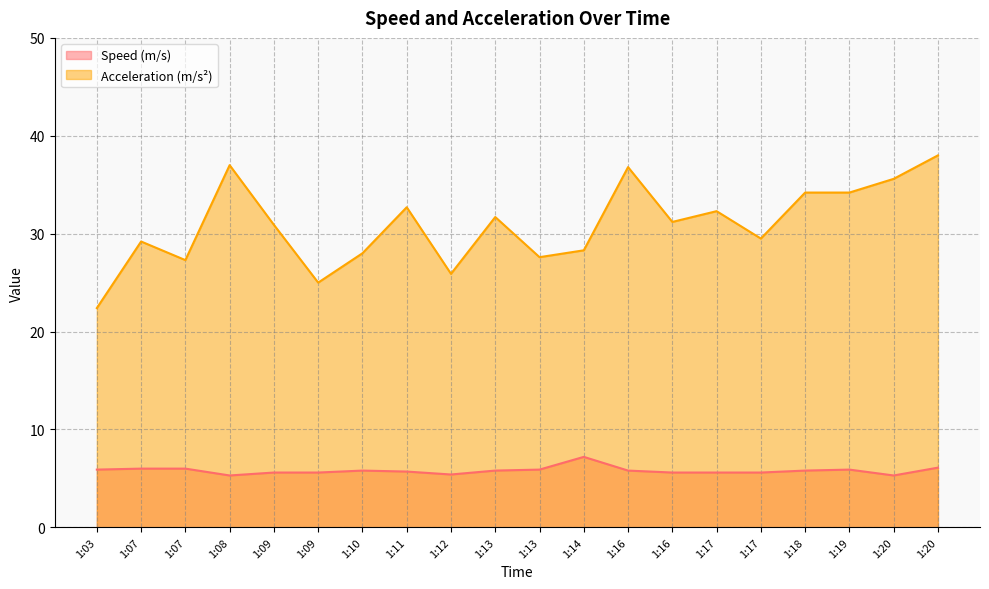

How many lines are shown in the chart?

2